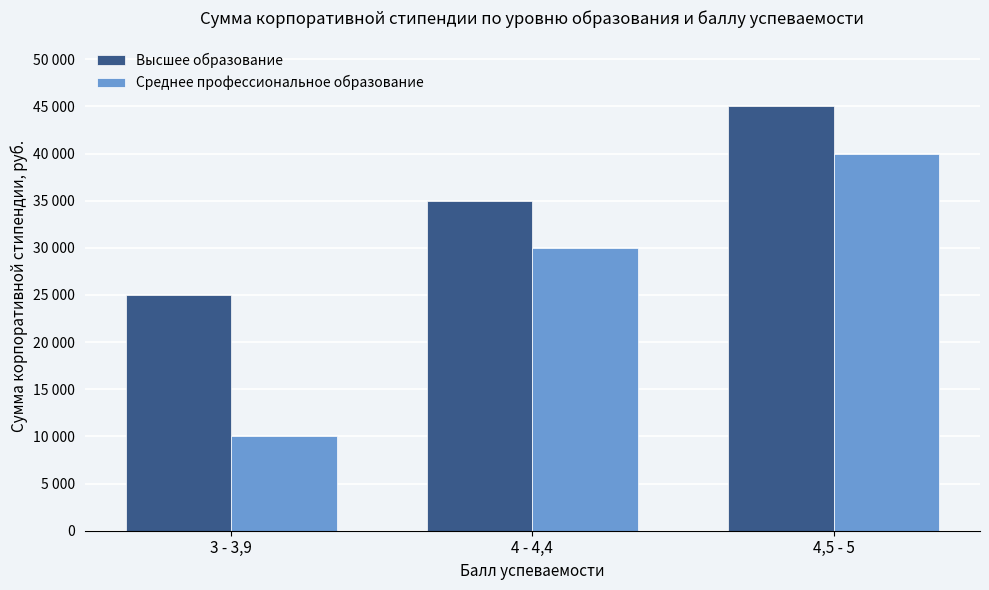

Rank the categories by Высшее образование value from lowest to highest.

3 - 3,9, 4 - 4,4, 4,5 - 5